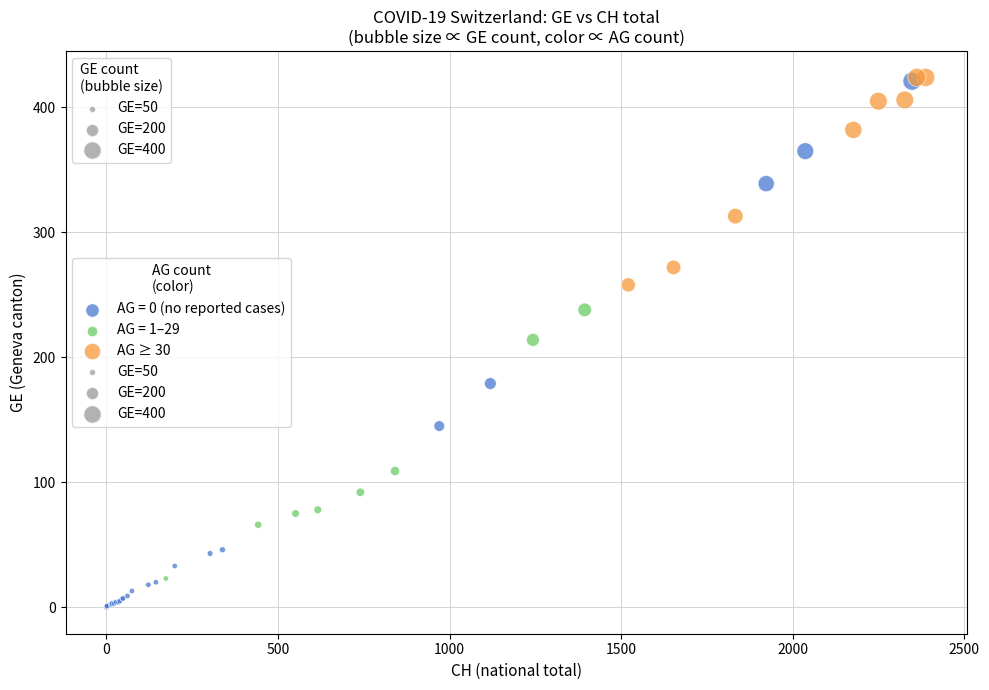

Which series has the largest Y range (max minus min)?

AG = 0 (no reported cases)